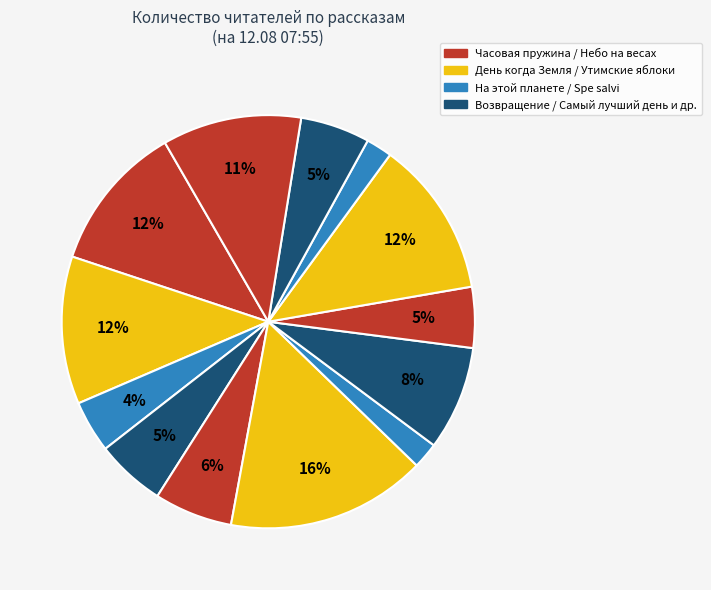

How many segments does this pie chart have?

13